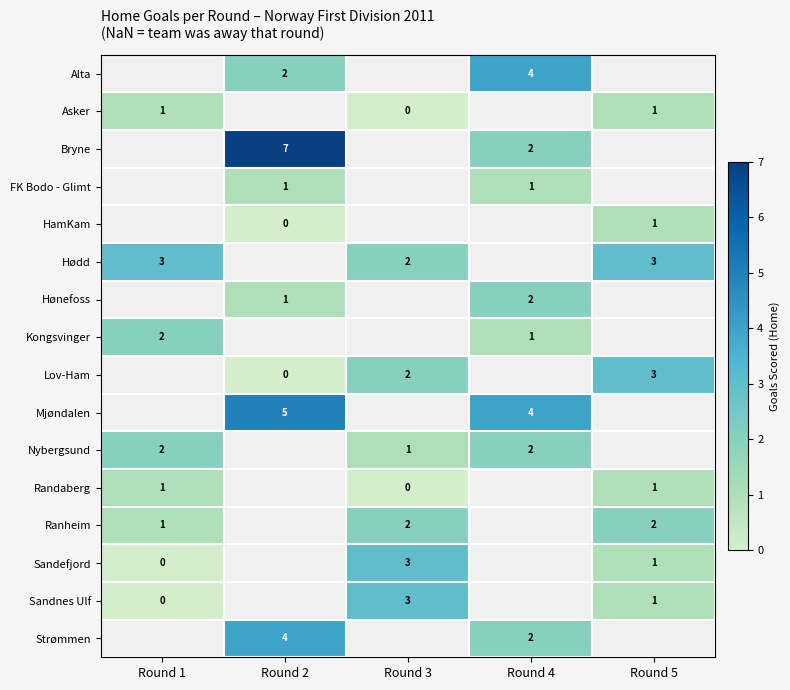

The value of Bryne at Round 4 is 0.9. True or false?

False